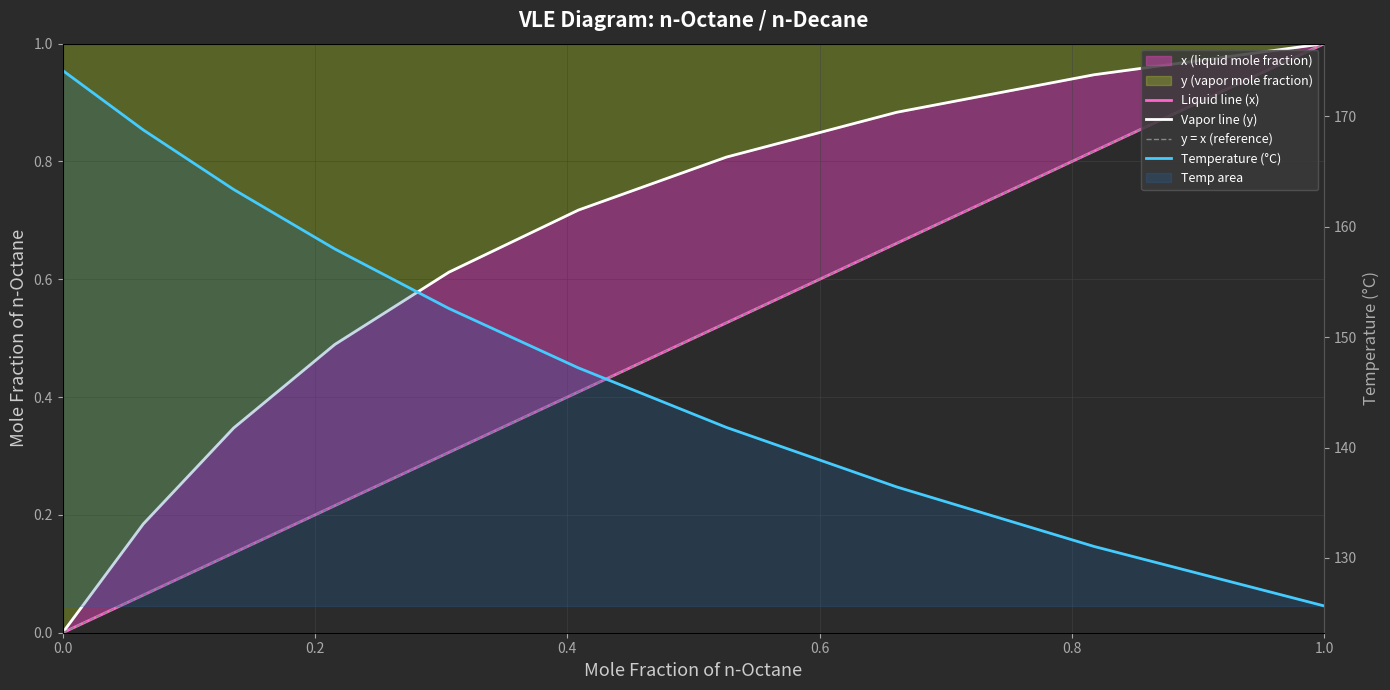

Between 0.5261095145483272 and 0.40881480779358403, which series saw the biggest shift?

x (liquid mole fraction)